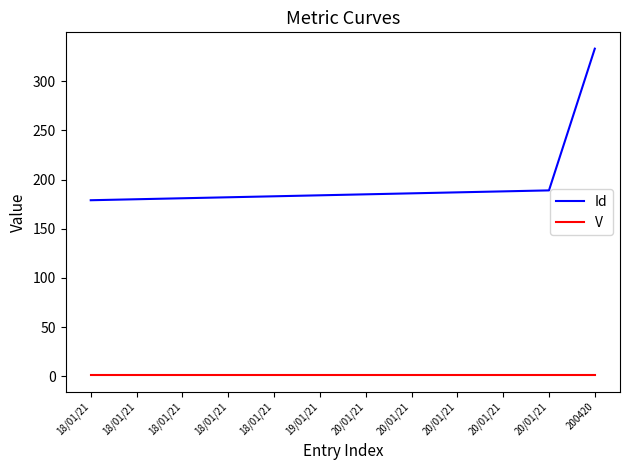

What is the lowest value of the Id series?

179